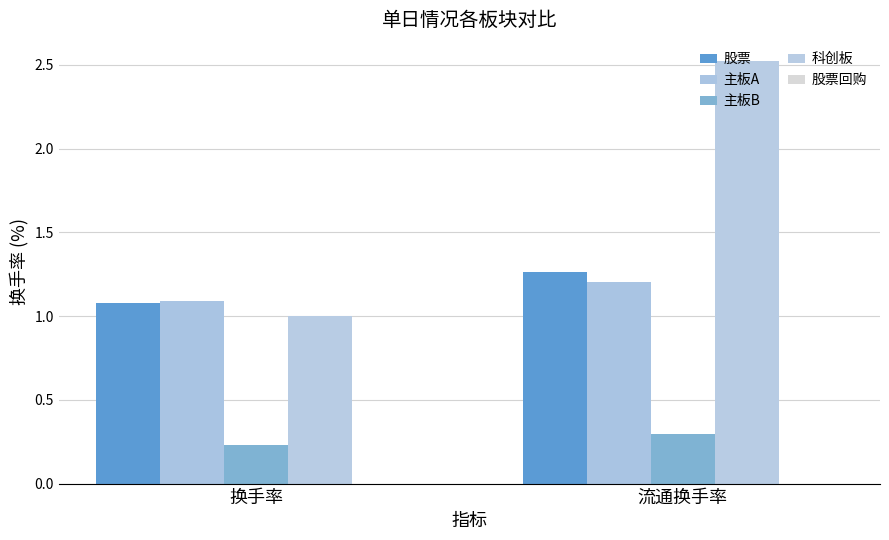

What is the value of the 主板A bar at the 1st from the left?

1.1